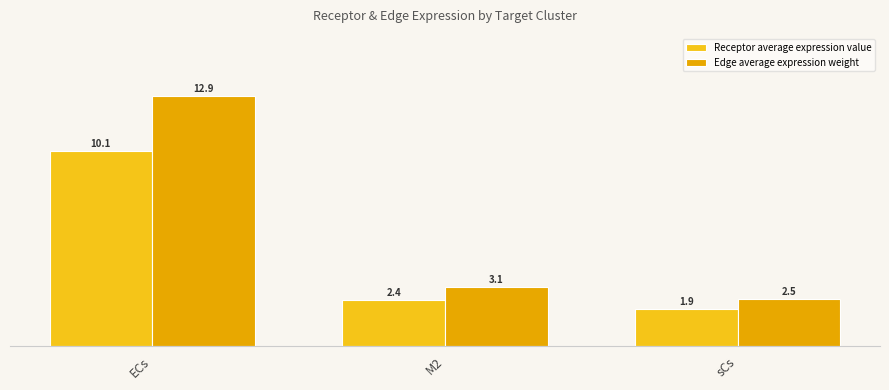

Reading left to right, what are all the values shown in this chart?

Receptor average expression value: 10.1	2.4	1.9
Edge average expression weight: 12.9	3.1	2.5